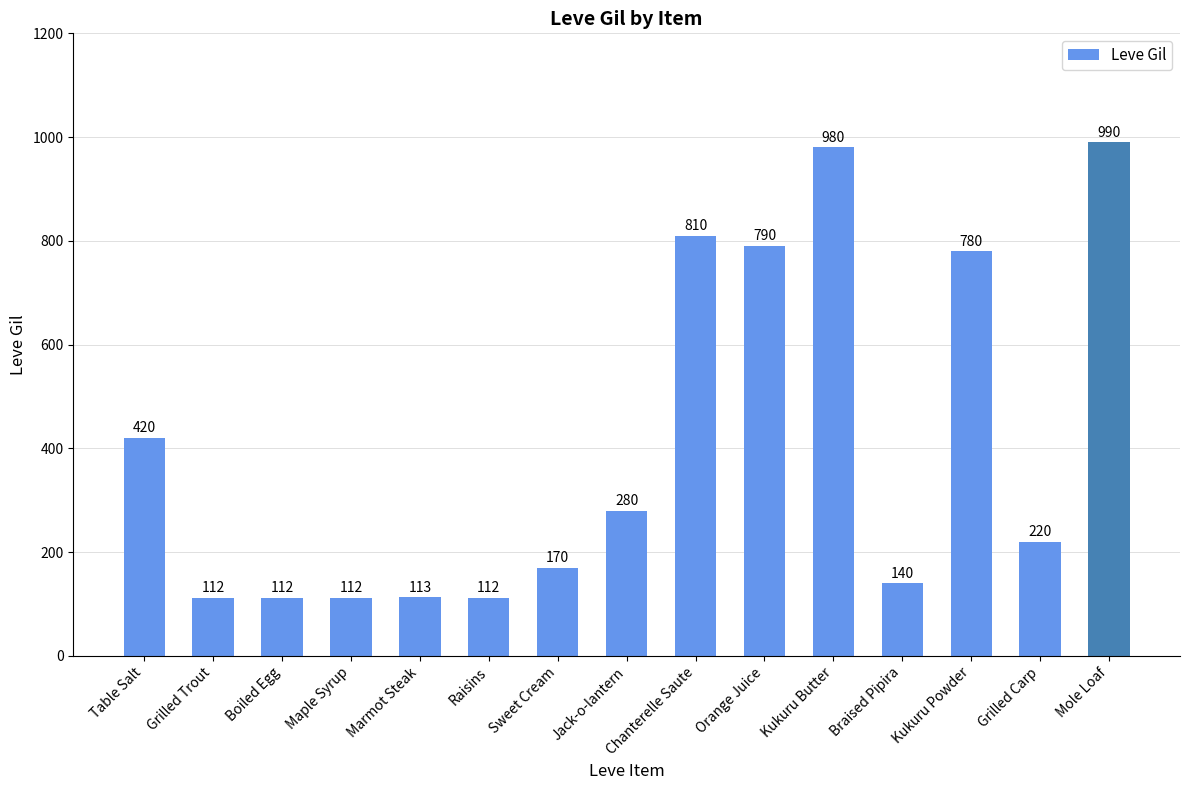

What is the difference between the values at Mole Loaf and Table Salt?

570